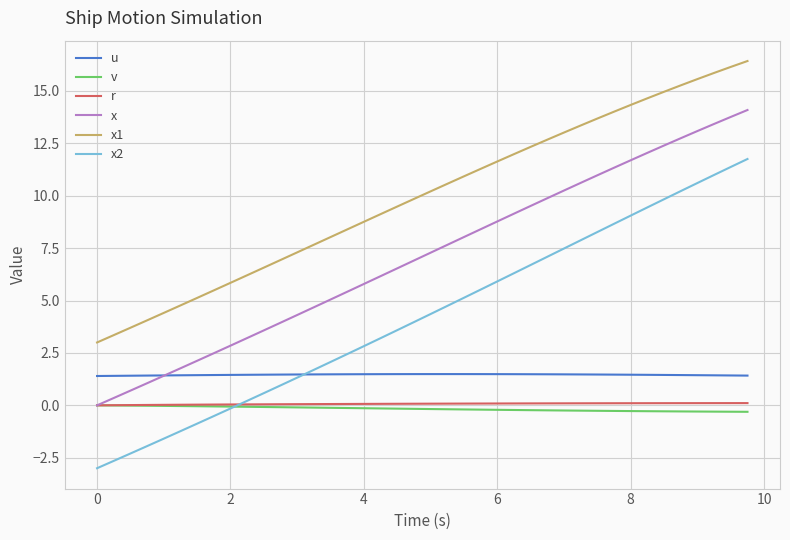

What is the minimum value shown in the chart?

-3.0